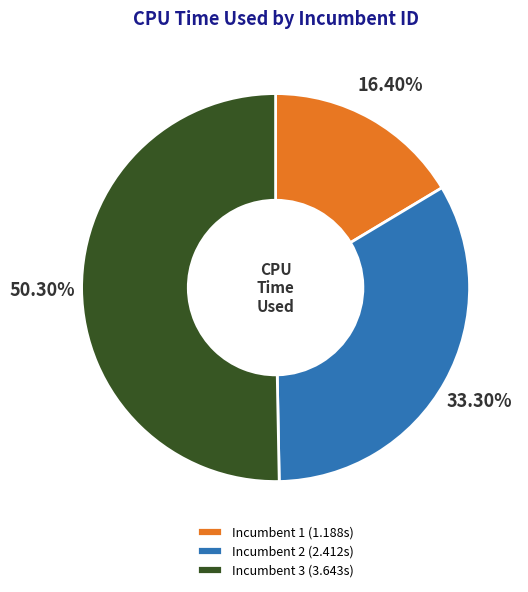

To the nearest percent, what percentage of the pie is Incumbent 2?

33%